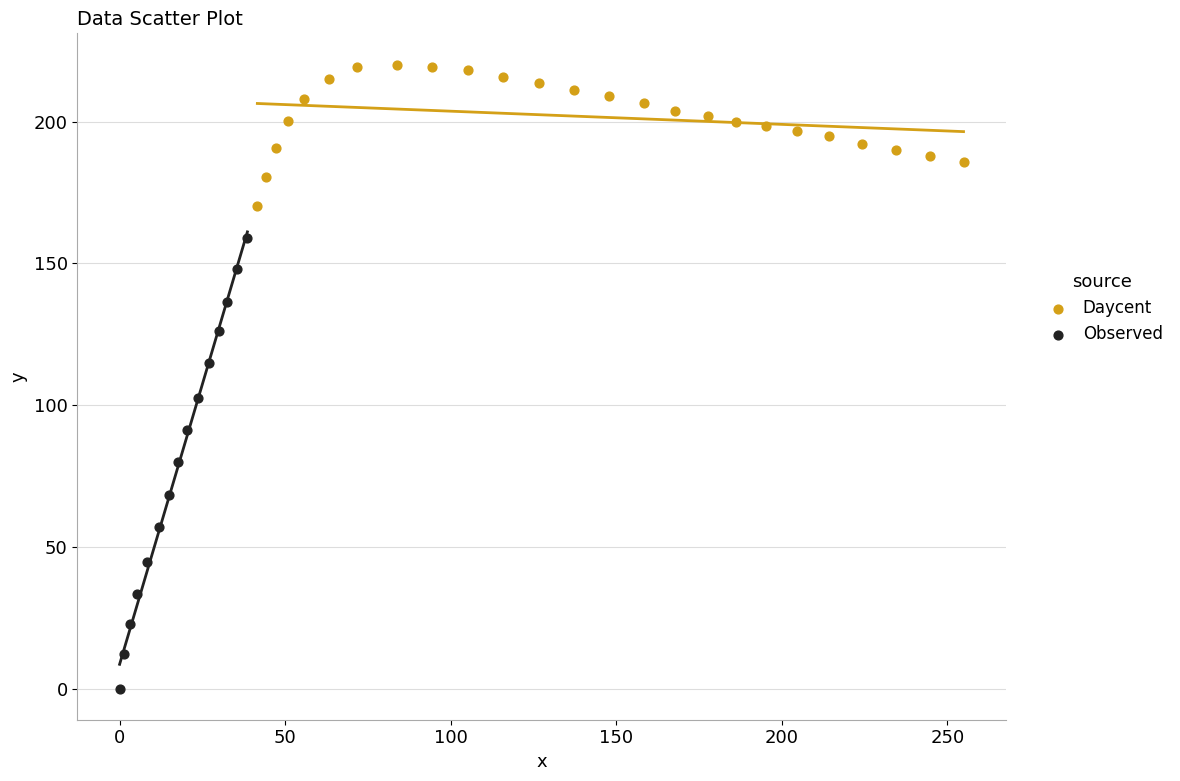

What are all the series names shown in the legend?

Daycent, Observed